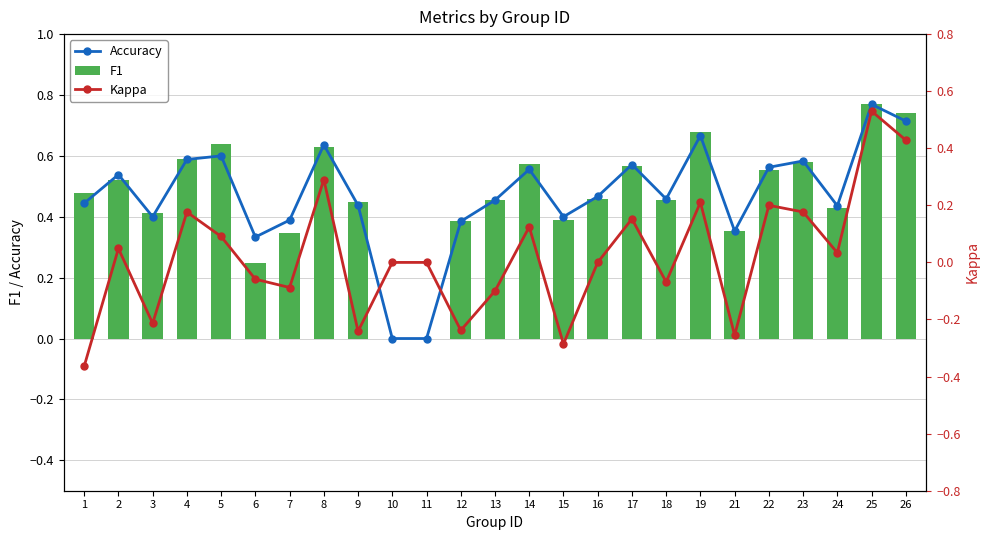

Rank the categories by Kappa value from highest to lowest.

25, 26, 8, 19, 22, 23, 4, 17, 14, 5, 2, 24, 10, 11, 16, 6, 18, 7, 13, 3, 12, 9, 21, 15, 1